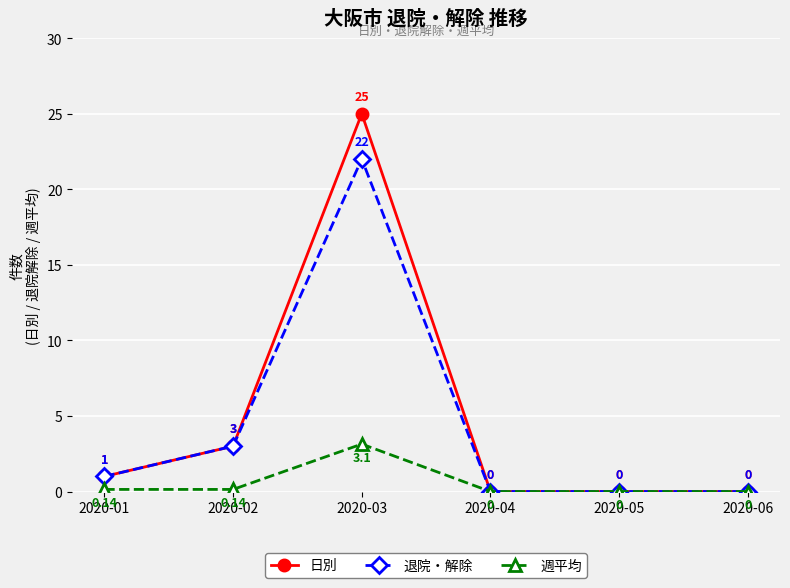

Which series has the largest range (max minus min)?

日別